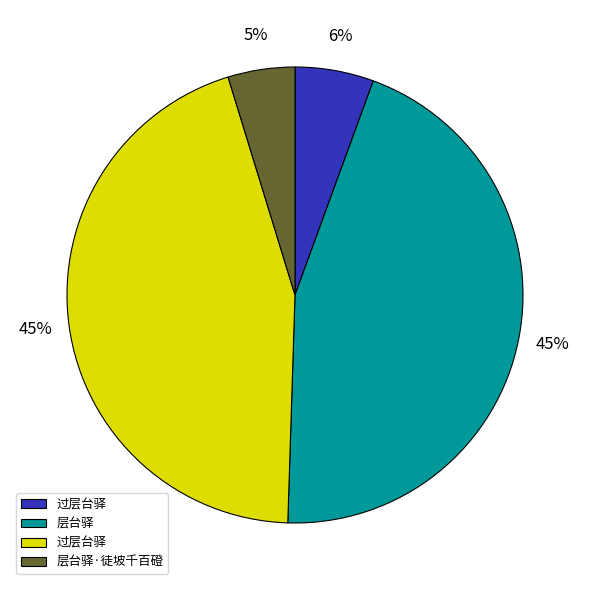

To the nearest percent, what is the difference between the largest and smallest slice percentages?

40%